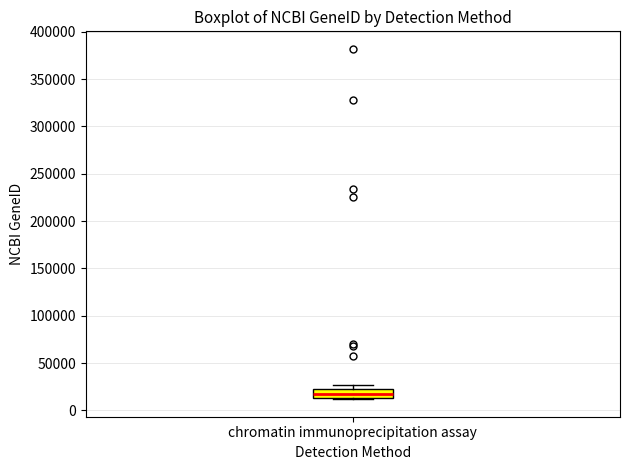

Read this box plot against the y-axis: the position of the median line, the range covered by the box, and the ends of both whiskers. The values are not printed on the chart, so give them approximately, as read against the axis.

median 15000 (inside the box), box 15000 to 20000, whiskers 10000 to 25000